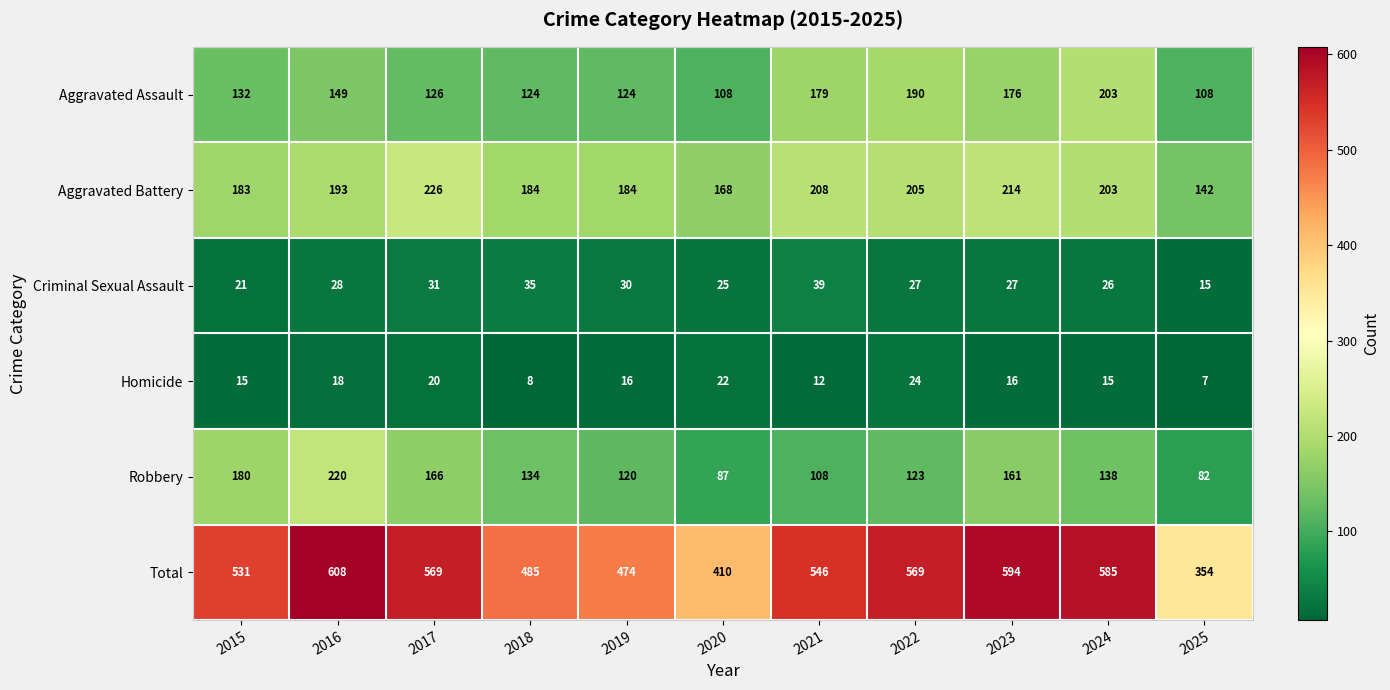

Which series has the largest total across all categories?

Total